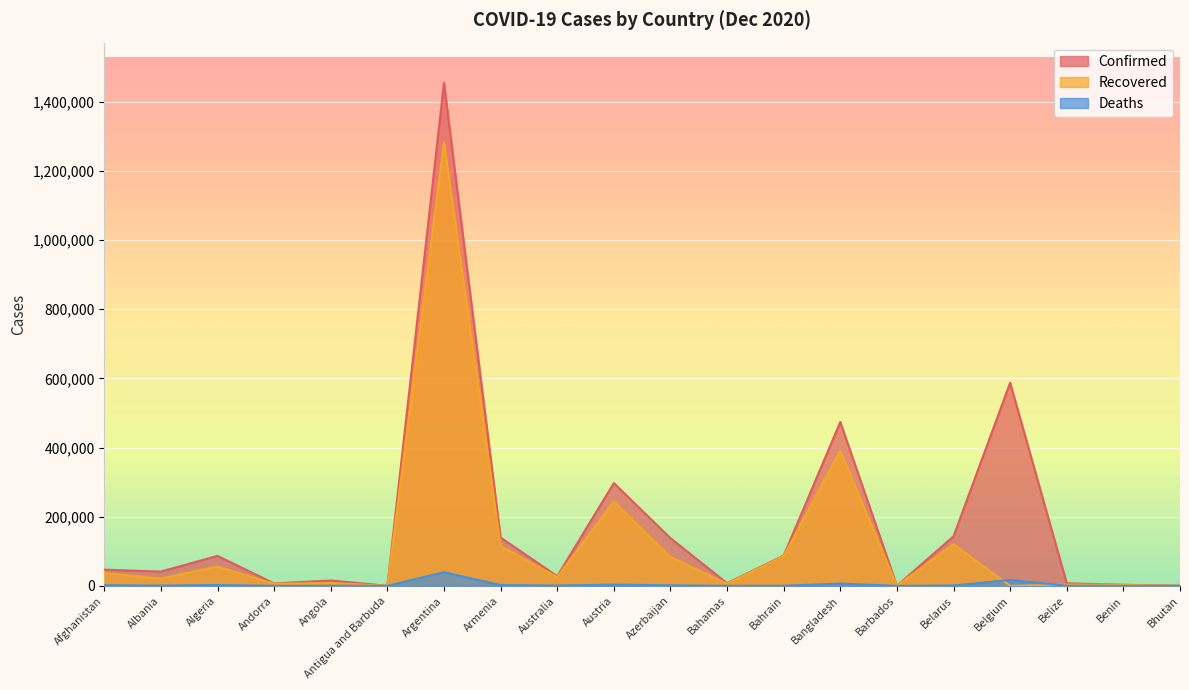

What is the difference between the maximum and minimum values in the Deaths series?

39512